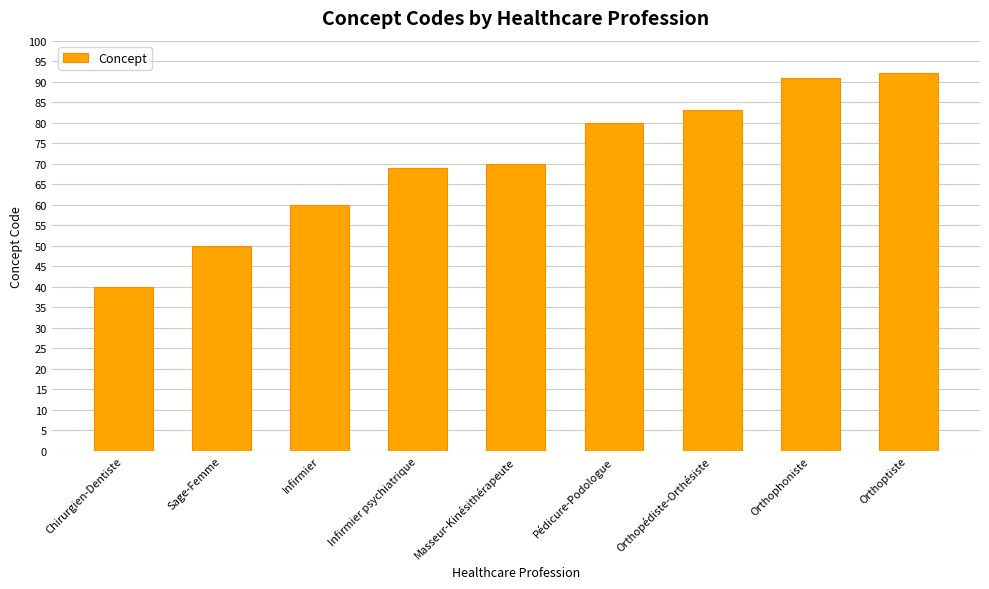

Reading left to right, list all the values displayed in this chart.

Chirurgien-Dentiste=40	Sage-Femme=50	Infirmier=60	Infirmier psychiatrique=69	Masseur-Kinésithérapeute=70	Pédicure-Podologue=80	Orthopédiste-Orthésiste=83	Orthophoniste=91	Orthoptiste=92